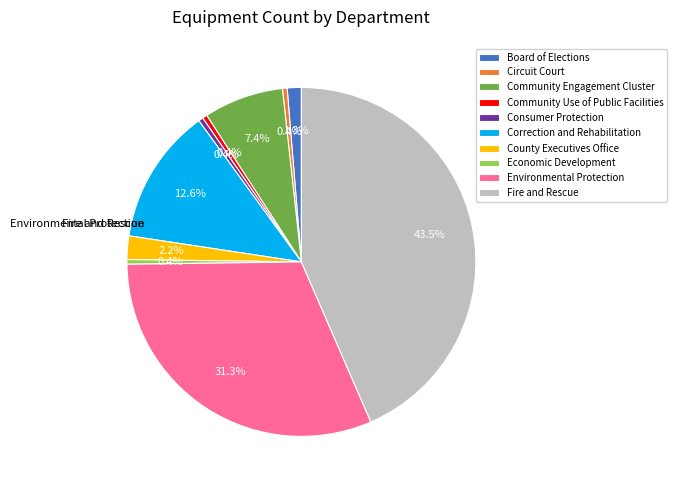

Is there a majority slice in this chart?

No